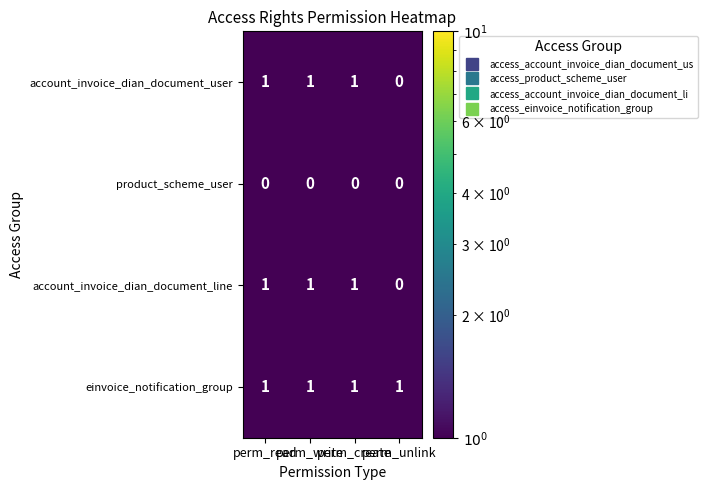

How many account_invoice_dian_document_user values are between 1 and 2?

3